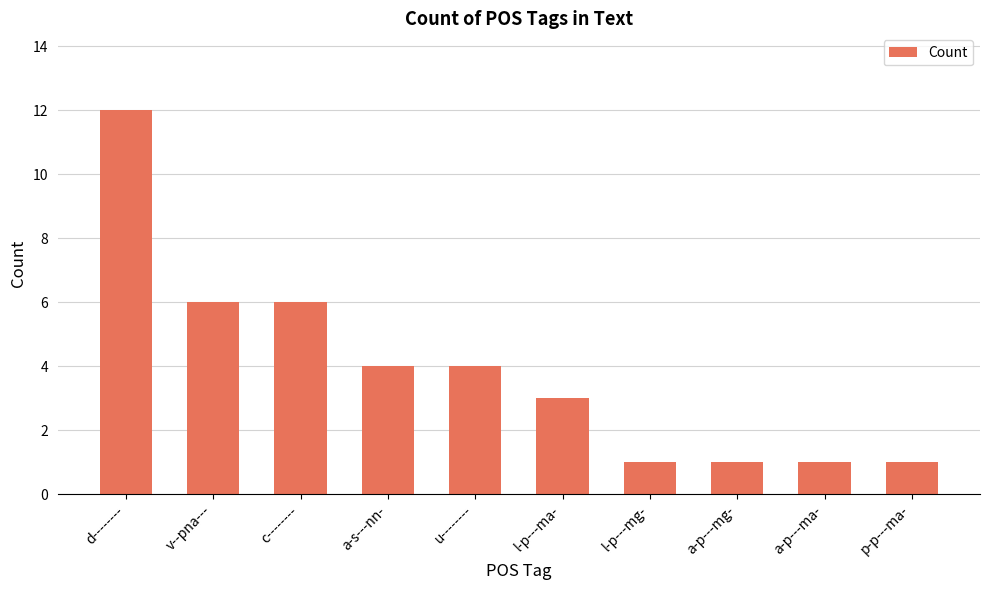

What is the value of the 10th bar from the left?

1